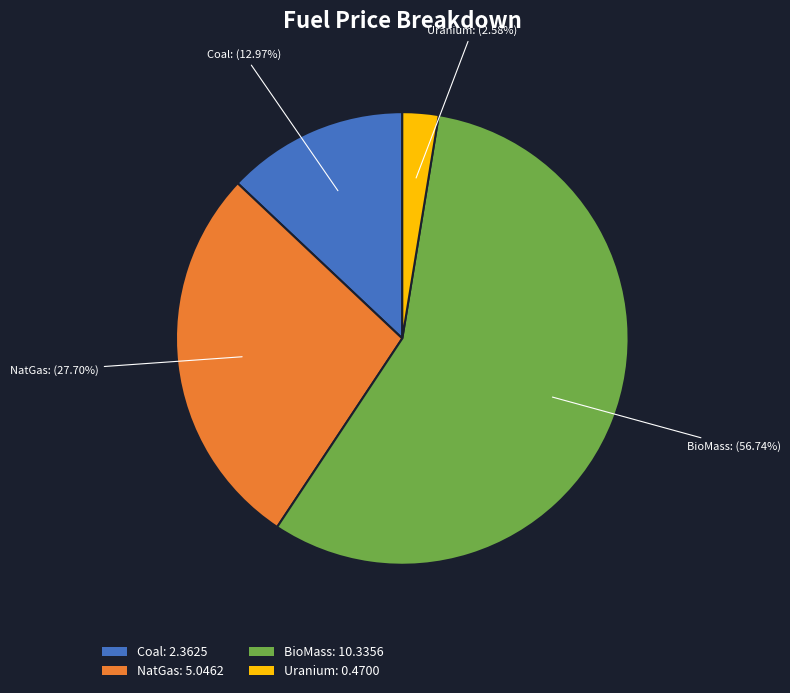

Is it true that Uranium is 3% of the pie?

True